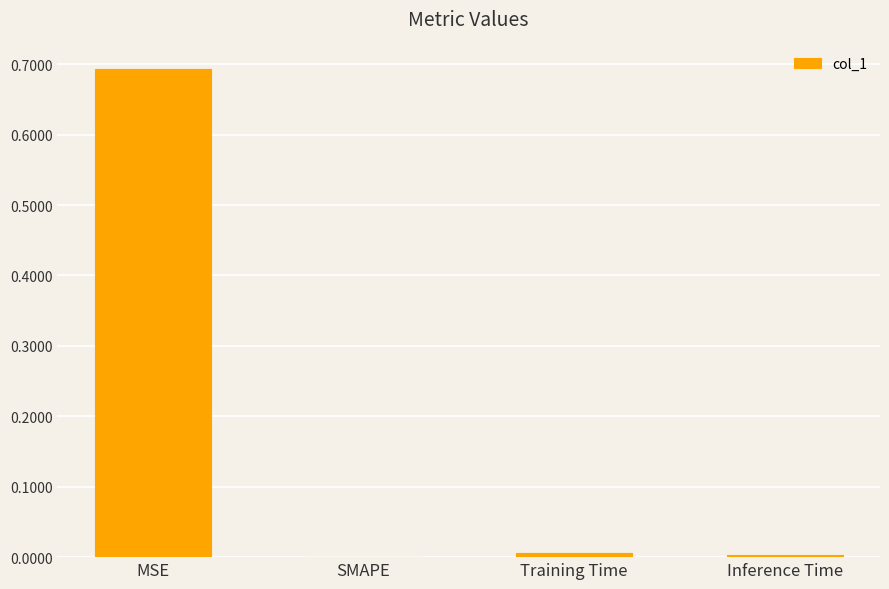

At which category does the chart reach its peak across all series?

MSE